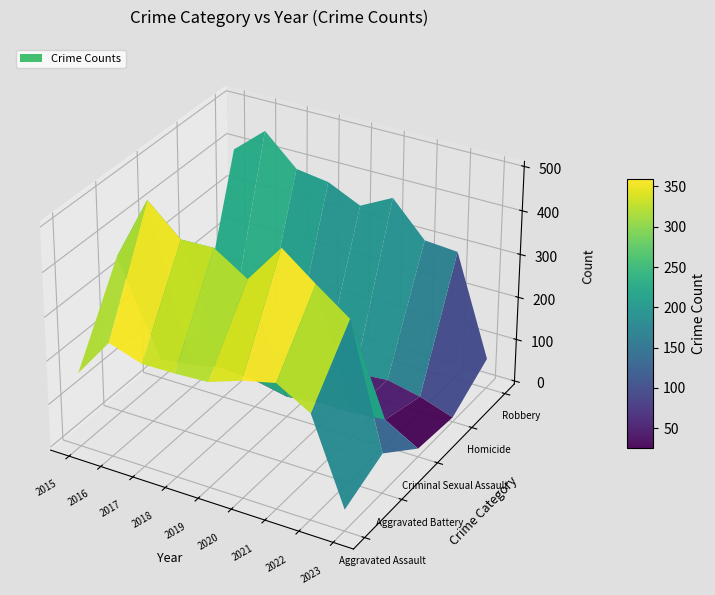

What is the highest value of the Homicide series?

46